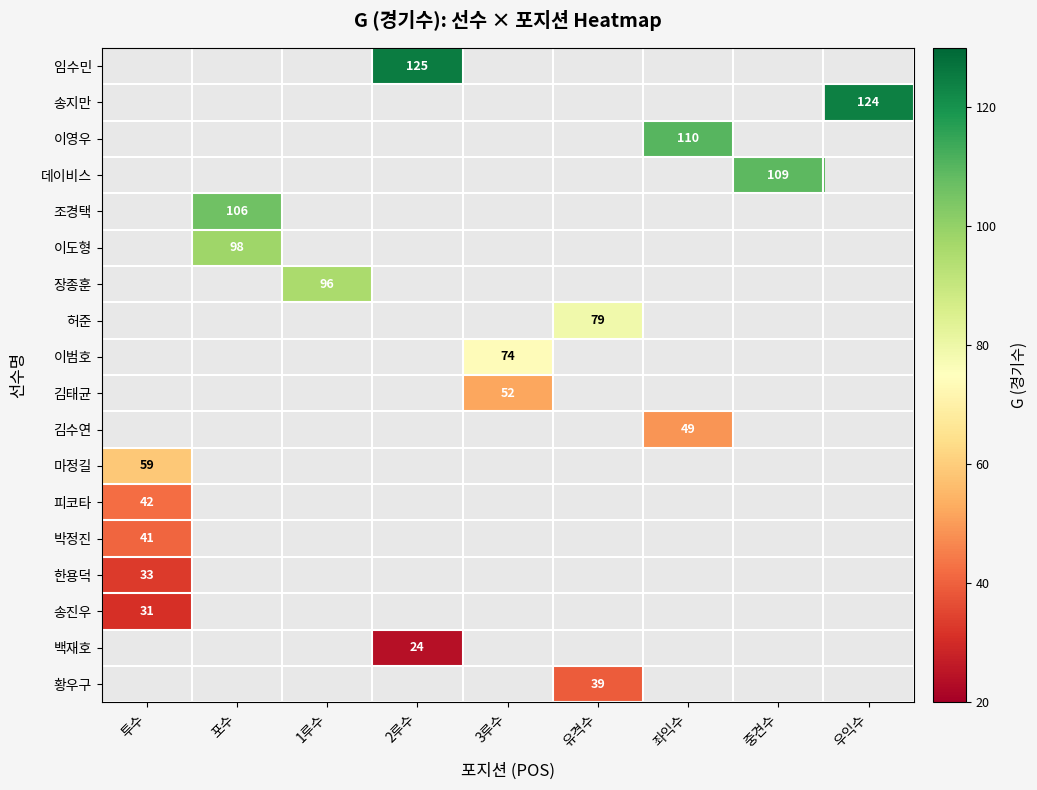

How many data points does each series have?

9